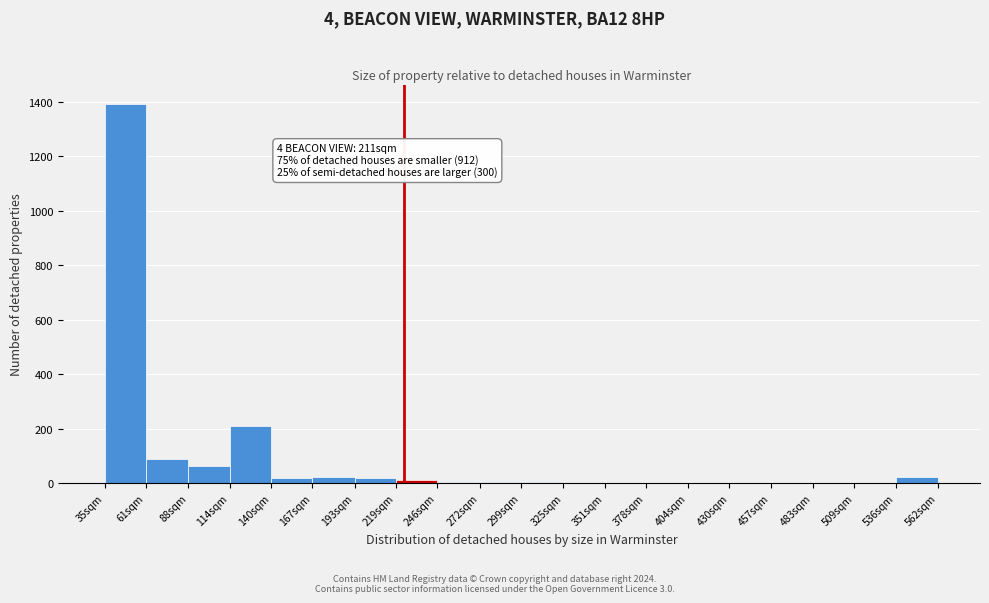

What is the sum of all values?

1889